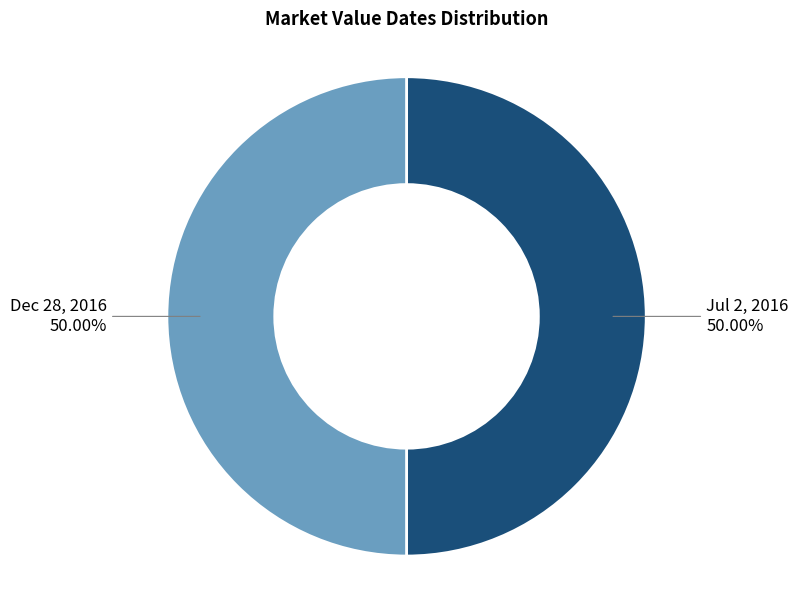

Count the number of slices in the pie.

2